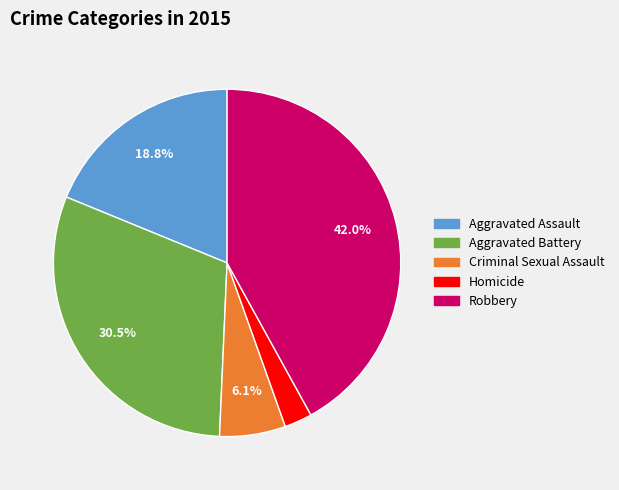

How many slices are in this pie chart?

5